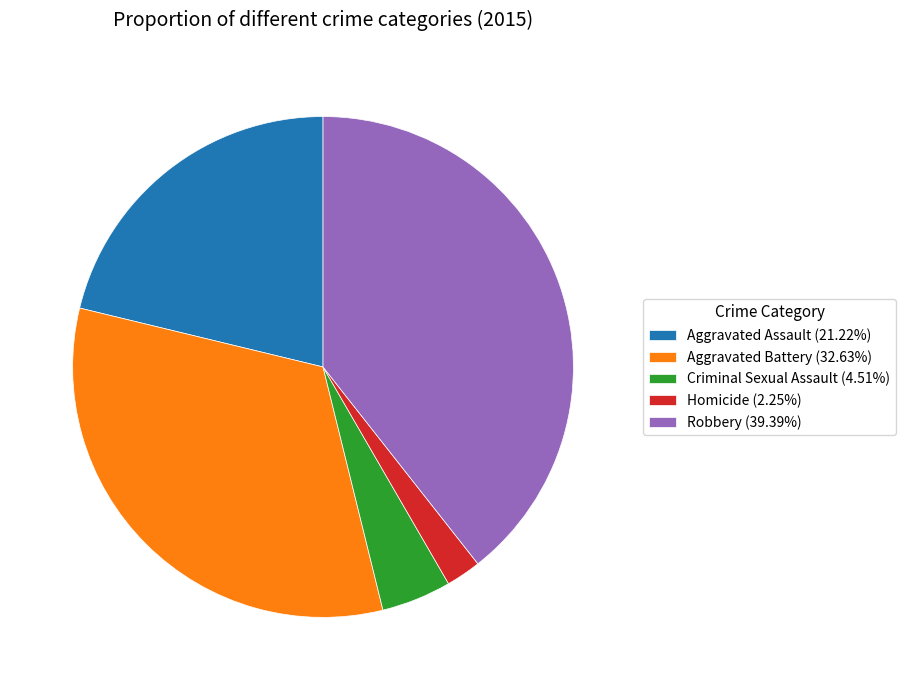

Rank the categories by value from lowest to highest.

Homicide, Criminal Sexual Assault, Aggravated Assault, Aggravated Battery, Robbery